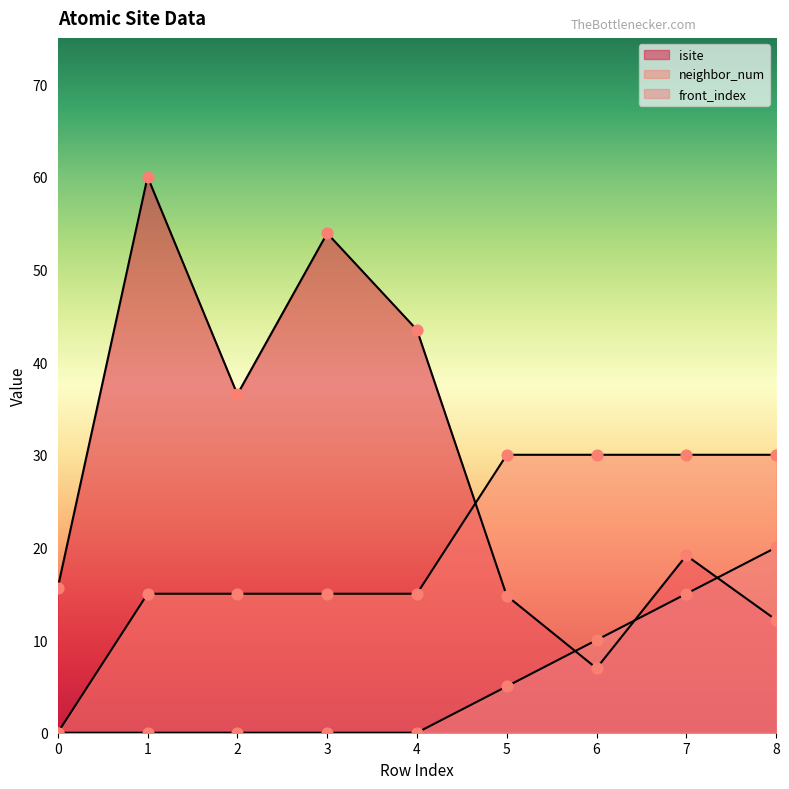

Which series has the largest total across all categories?

isite